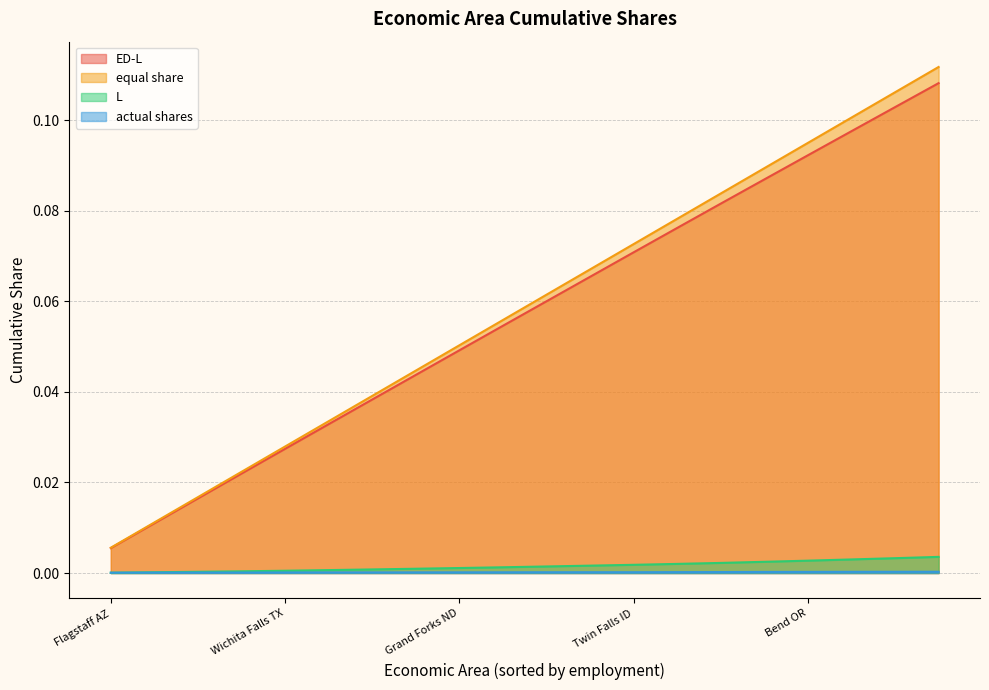

The value of L at Flagstaff AZ is 0.0. True or false?

False